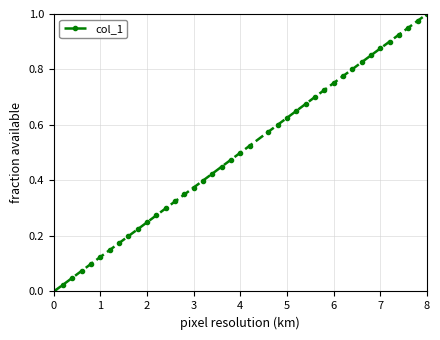

How many values exceed 0?

39